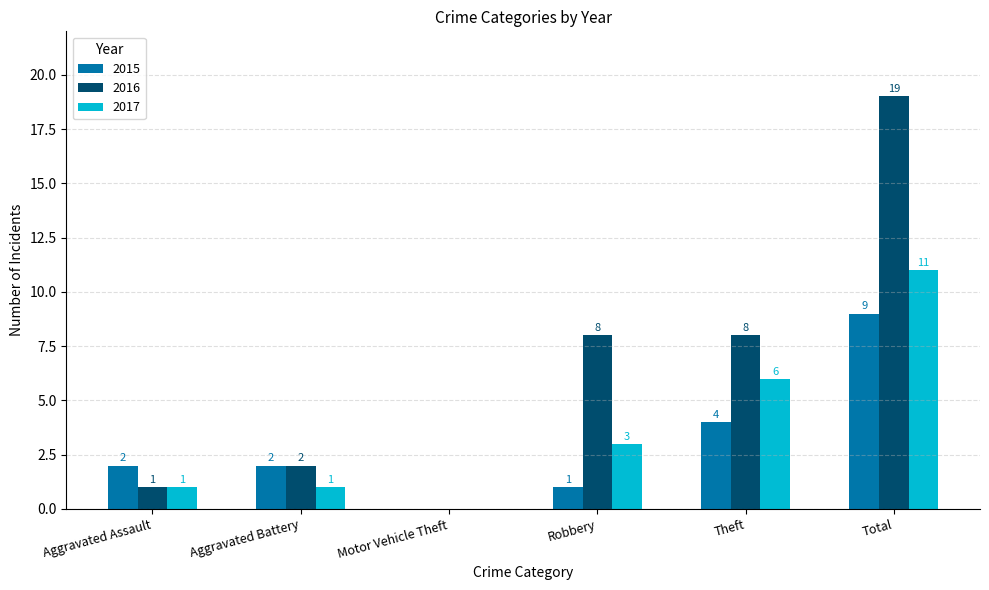

At which label does 2015 reach its peak?

Total